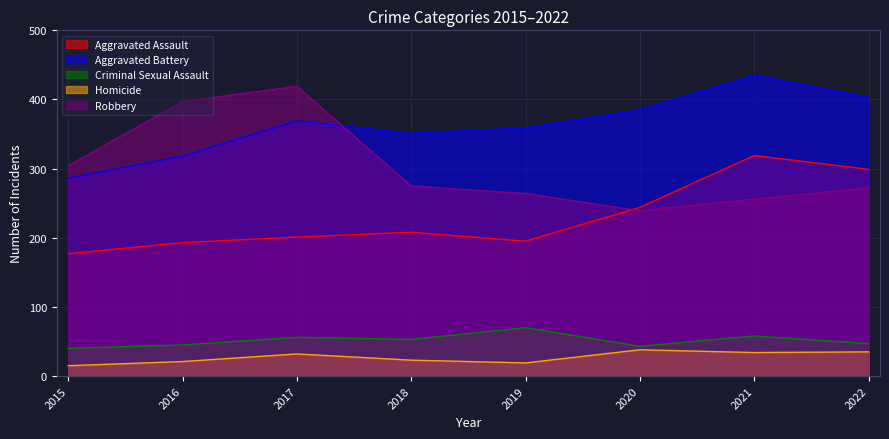

How many lines are shown in the chart?

5